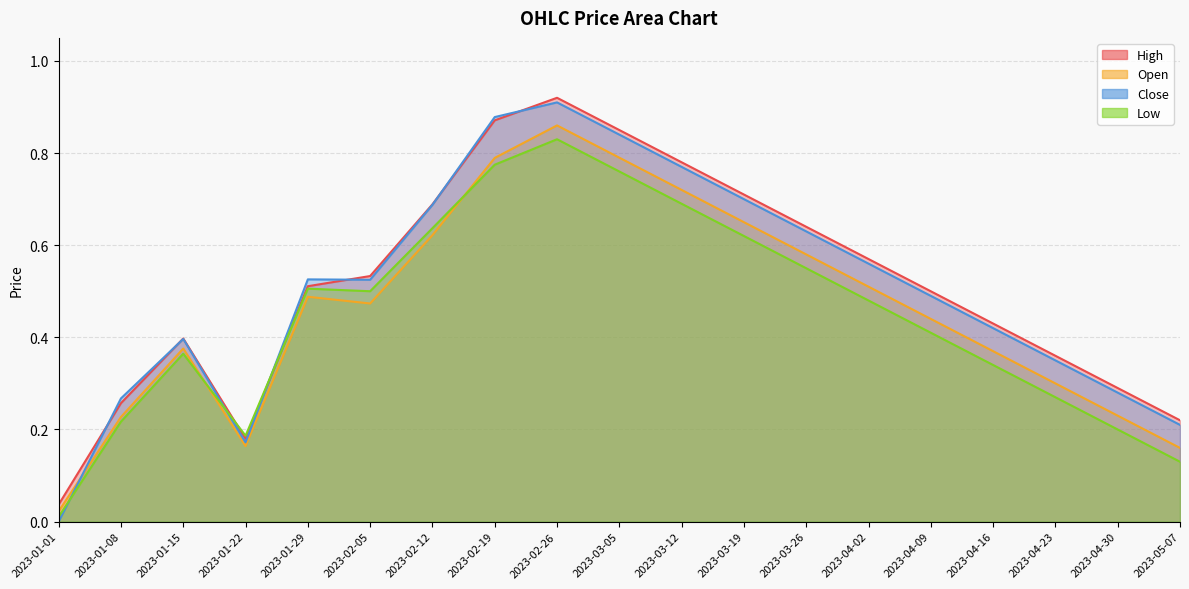

How many lines are shown in the chart?

4